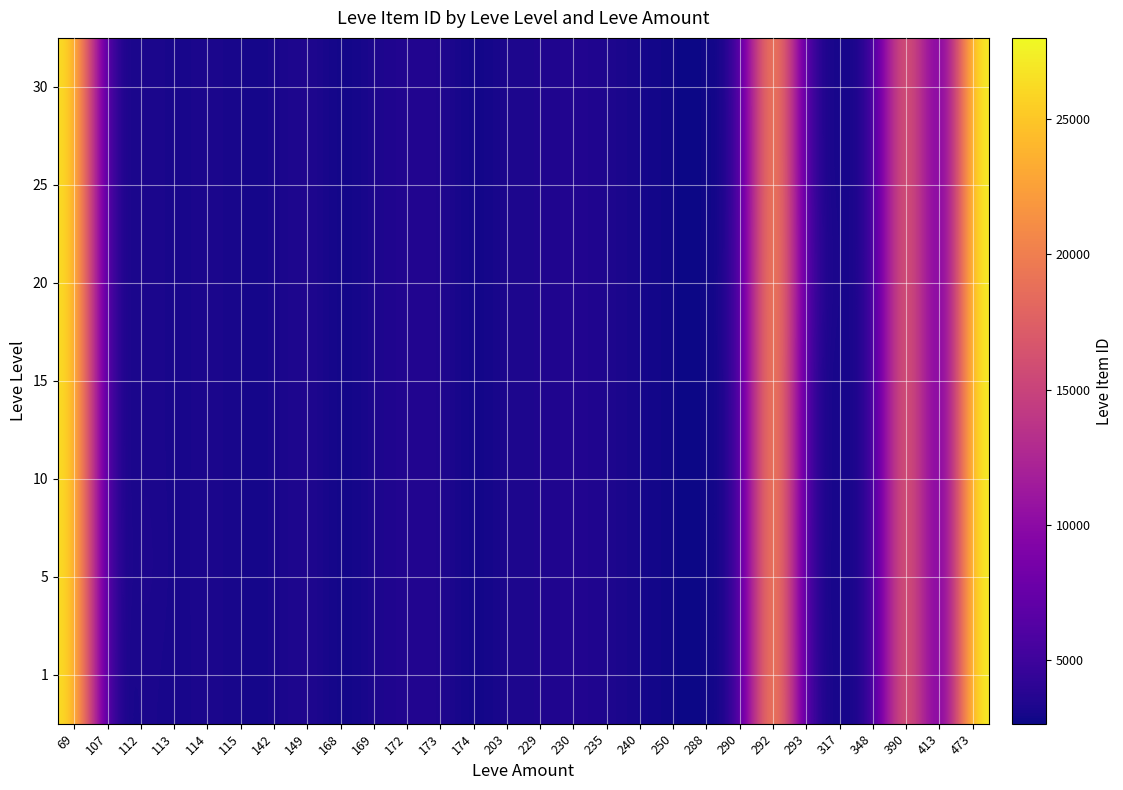

Reading right to left, transcribe all the data shown in this chart.

1: 473=27990.0	413=3106.0	390=21725.0	348=3053.0	317=3066.0	293=3285.3	292=26304.0	290=3454.5	288=2670.0	250=2734.0	240=3023.0	235=3341.0	230=3561.0	229=3325.0	203=3349.0	174=2666.0	173=3543.0	172=3539.0	169=3313.0	168=2658.0	149=3601.0	142=3001.0	115=3000.0	114=3309.0	113=2996.0	112=3307.0	107=2700.0	69=27174.0
5: 473=27990.0	413=3106.0	390=21725.0	348=3053.0	317=3066.0	293=3015.0	292=26304.0	290=3454.5	288=2670.0	250=2734.0	240=3023.0	235=3341.0	230=3561.0	229=3325.0	203=3349.0	174=2666.0	173=3543.0	172=3539.0	169=3313.0	168=2658.0	149=3601.0	142=3001.0	115=3000.0	114=3309.0	113=2996.0	112=3515.0	107=2700.0	69=27174.0
10: 473=27990.0	413=3106.0	390=21725.0	348=3053.0	317=3066.0	293=3285.3	292=26304.0	290=3454.5	288=2670.0	250=2734.0	240=3023.0	235=3341.0	230=3561.0	229=3325.0	203=3349.0	174=2666.0	173=3543.0	172=3539.0	169=3313.0	168=2658.0	149=3601.0	142=3001.0	115=3000.0	114=3309.0	113=2996.0	112=3411.0	107=2700.0	69=27174.0
15: 473=27990.0	413=3106.0	390=21725.0	348=3053.0	317=3066.0	293=3041.0	292=26304.0	290=3454.5	288=2670.0	250=2734.0	240=3023.0	235=3341.0	230=3561.0	229=3325.0	203=3349.0	174=2666.0	173=3543.0	172=3539.0	169=3313.0	168=2658.0	149=3601.0	142=3001.0	115=3000.0	114=3309.0	113=2996.0	112=3411.0	107=2700.0	69=27174.0
20: 473=27990.0	413=3106.0	390=21725.0	348=3053.0	317=3066.0	293=3800.0	292=26304.0	290=3568.0	288=2670.0	250=2734.0	240=3023.0	235=3341.0	230=3561.0	229=3325.0	203=3349.0	174=2666.0	173=3543.0	172=3539.0	169=3313.0	168=2658.0	149=3601.0	142=3001.0	115=3000.0	114=3309.0	113=2996.0	112=3411.0	107=2700.0	69=27174.0
25: 473=27990.0	413=3106.0	390=21725.0	348=3053.0	317=3066.0	293=3285.3	292=26304.0	290=3341.0	288=2670.0	250=2734.0	240=3023.0	235=3341.0	230=3561.0	229=3325.0	203=3349.0	174=2666.0	173=3543.0	172=3539.0	169=3313.0	168=2658.0	149=3601.0	142=3001.0	115=3000.0	114=3309.0	113=2996.0	112=3411.0	107=2700.0	69=27174.0
30: 473=27990.0	413=3106.0	390=21725.0	348=3053.0	317=3066.0	293=3285.3	292=26304.0	290=3454.5	288=2670.0	250=2734.0	240=3023.0	235=3341.0	230=3561.0	229=3325.0	203=3349.0	174=2666.0	173=3543.0	172=3539.0	169=3313.0	168=2658.0	149=3601.0	142=3001.0	115=3000.0	114=3309.0	113=2996.0	112=3411.0	107=2700.0	69=27174.0